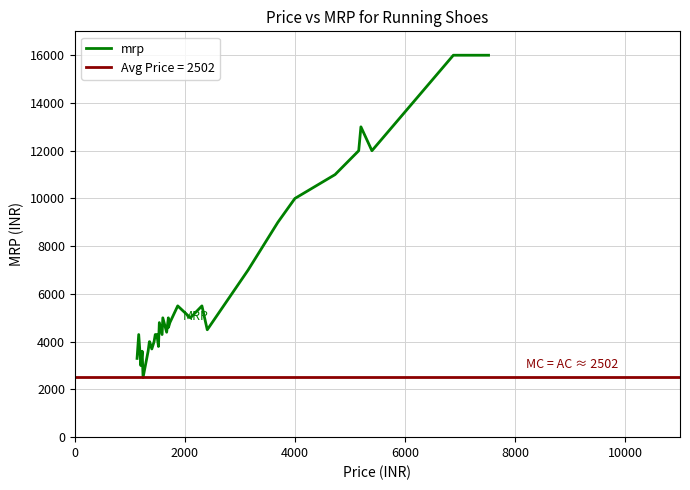

Is it true that the value at 4000 is 6991?

False